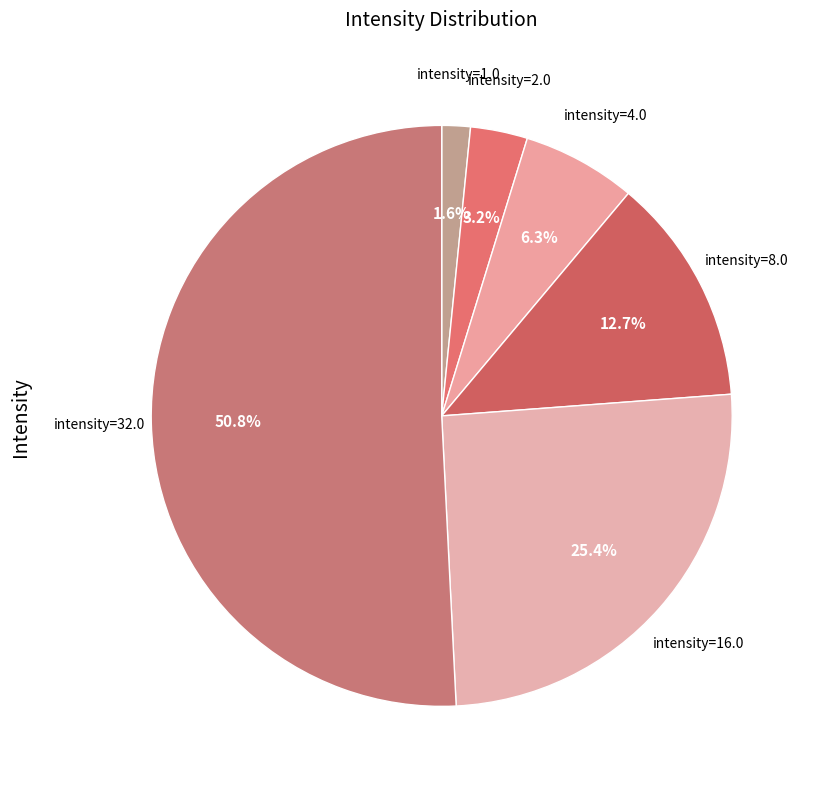

Which slice is the largest?

intensity=32.0